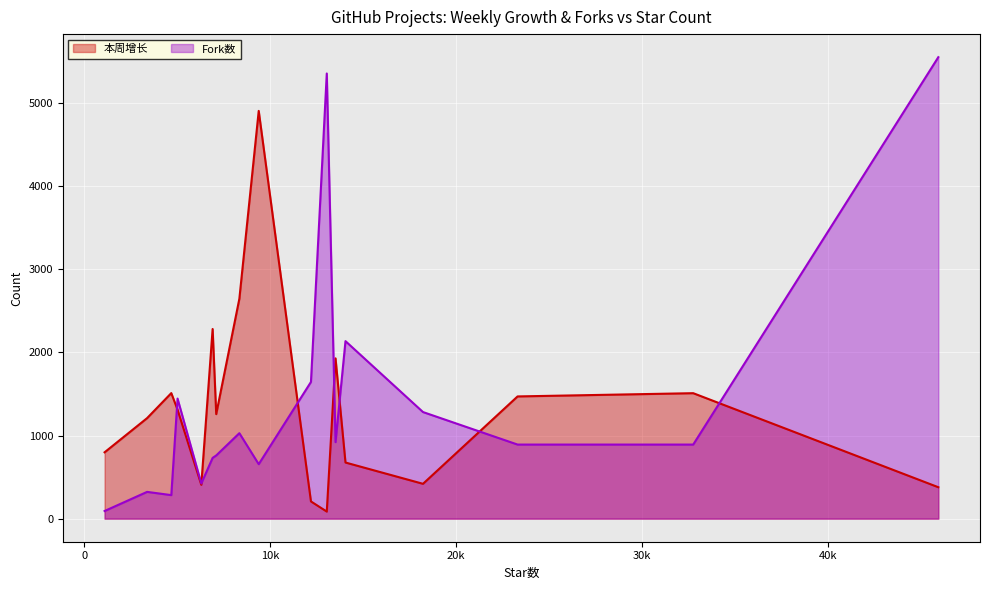

What is the sum of all 本周增长 values?

22992